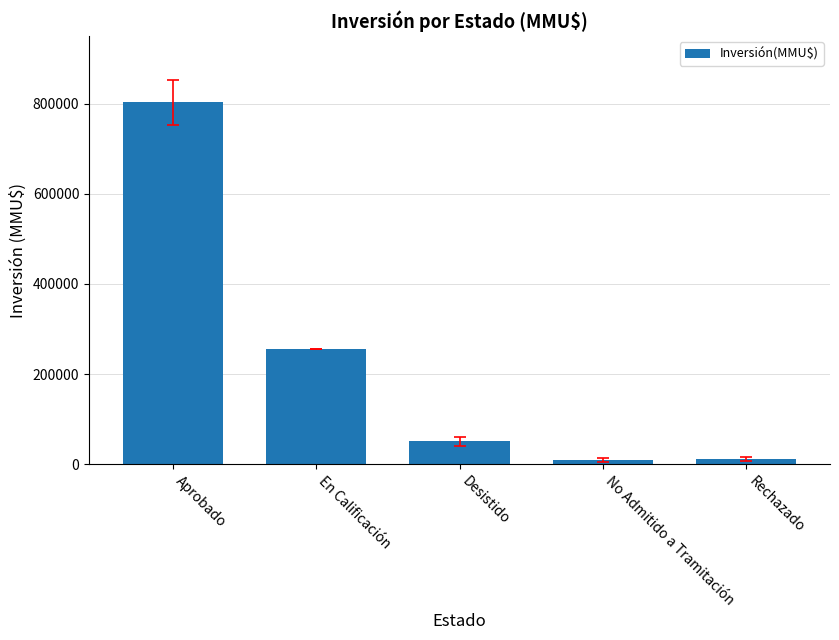

Where is the data nearest to the value 405920?

En Calificación